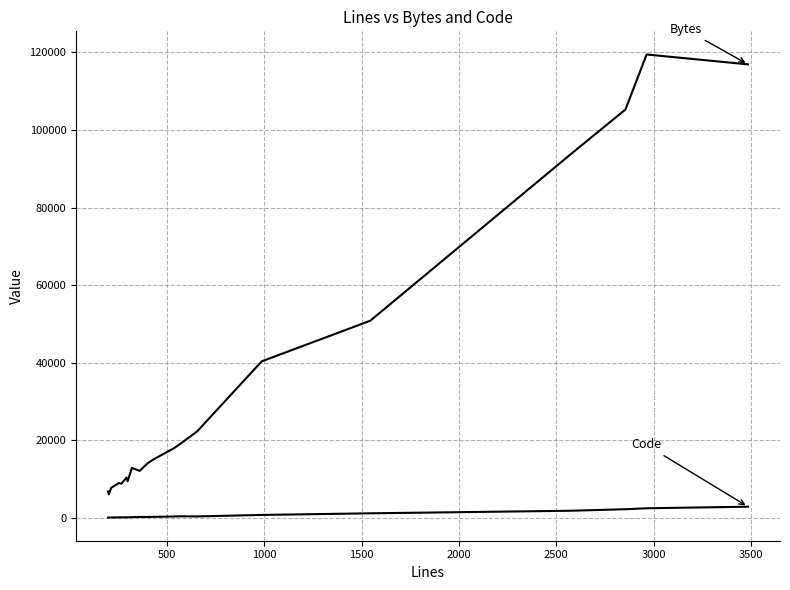

Is this an area chart (filled region under the line)?

No